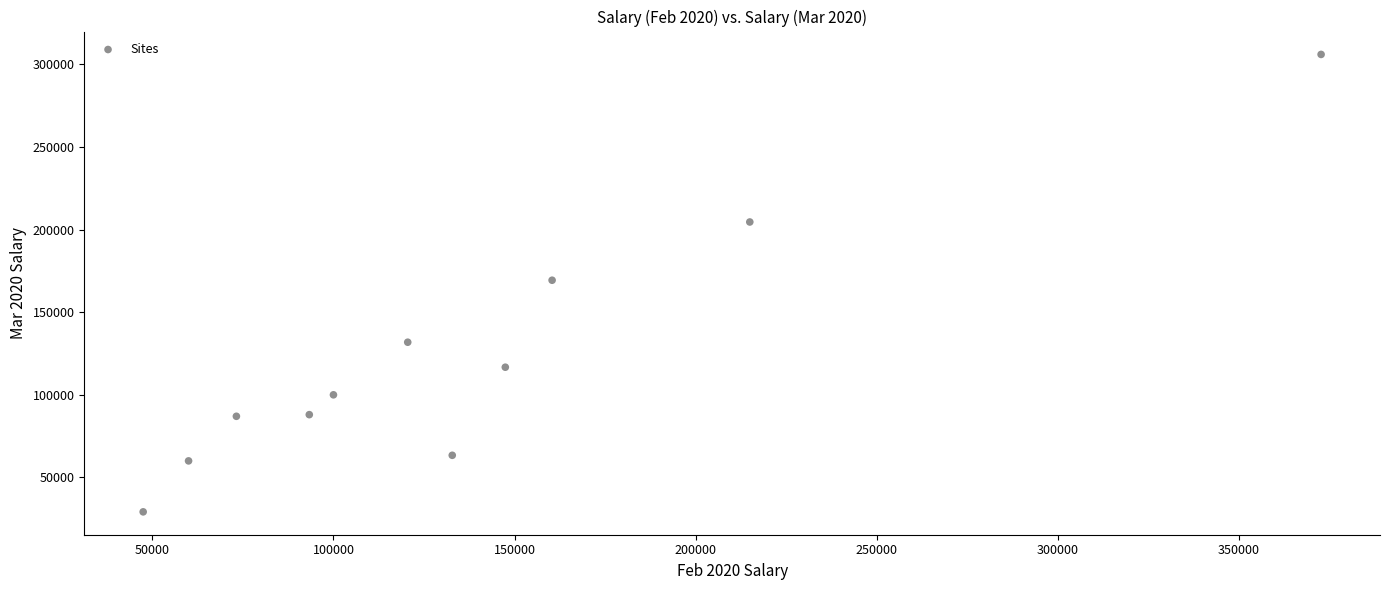

What is the average Y value?

123285.6